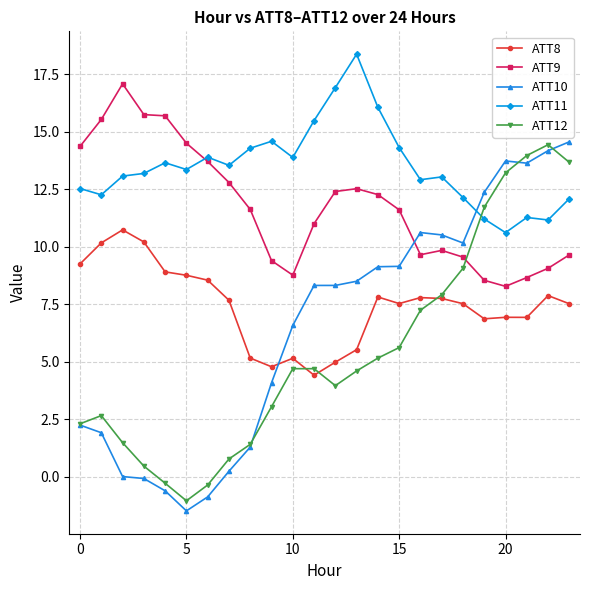

What is the value of the ATT10 point at the 11th from the left?

6.6